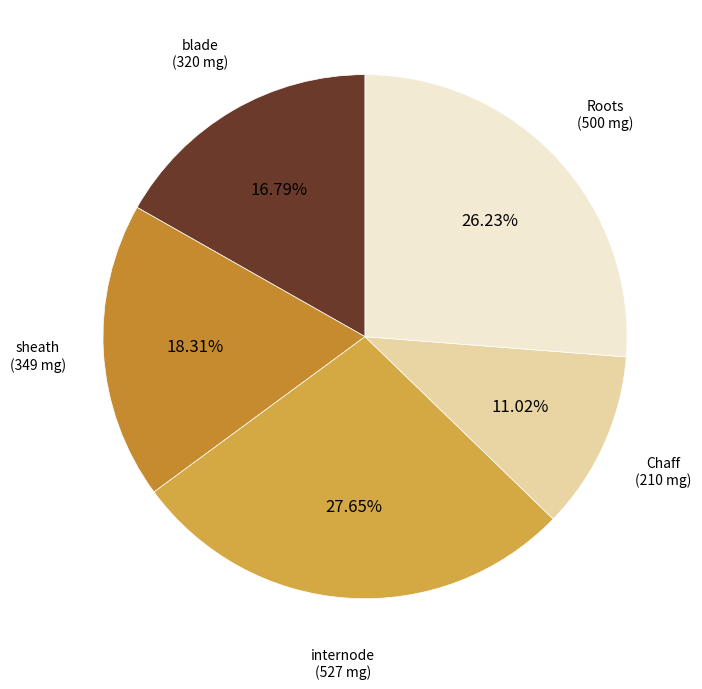

How many slices are in this pie chart?

5